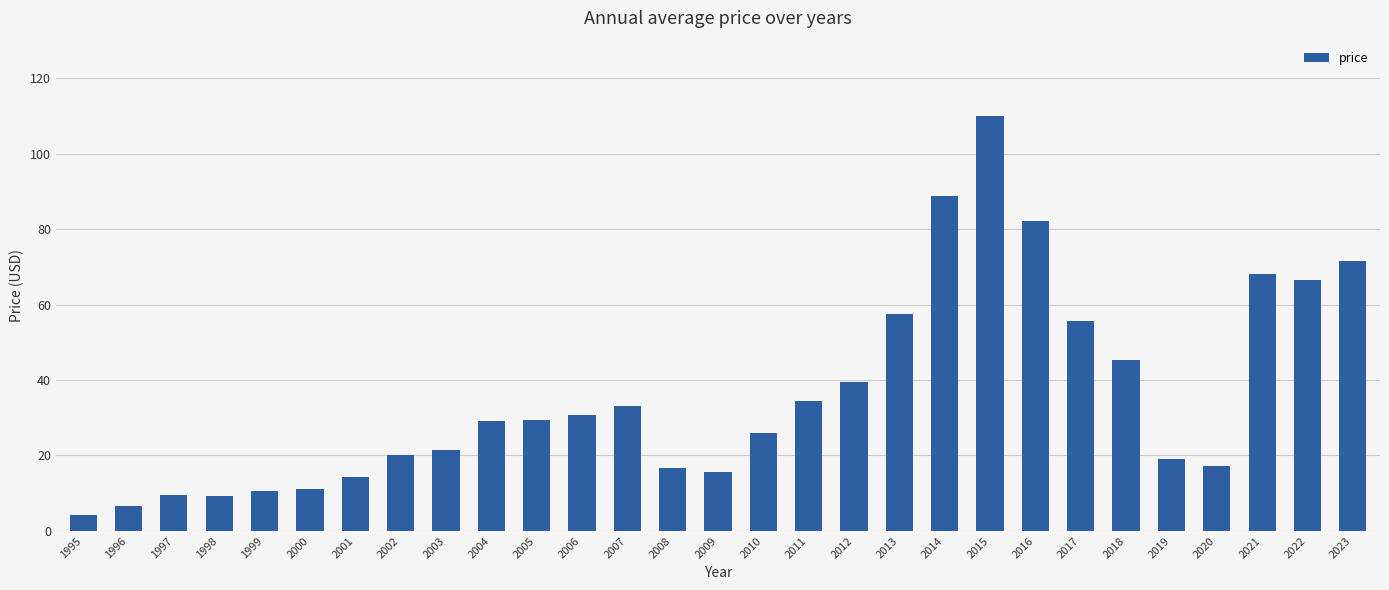

The chart shows a value of 44.0 at 2022. True or false?

False